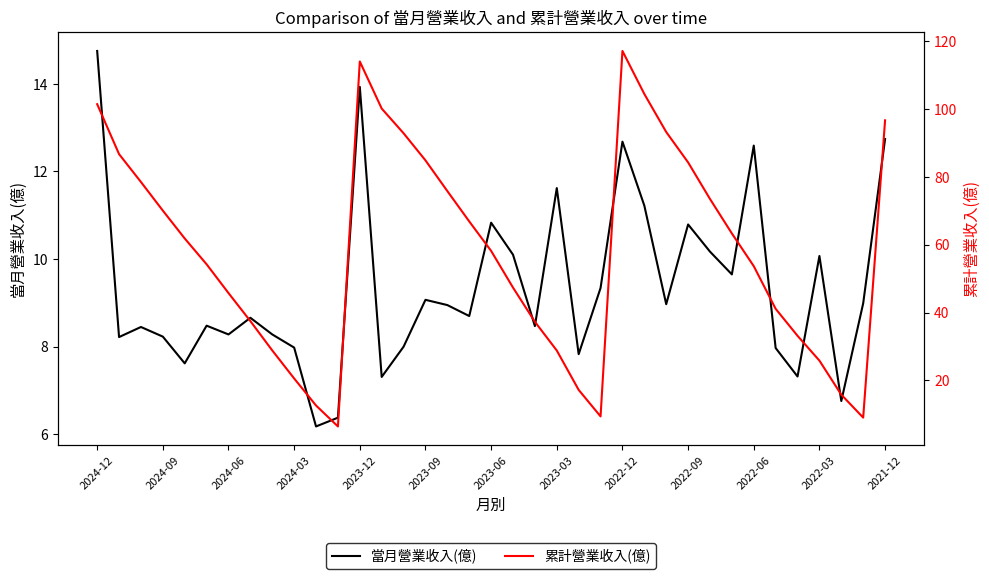

Count the number of data series in this chart.

2